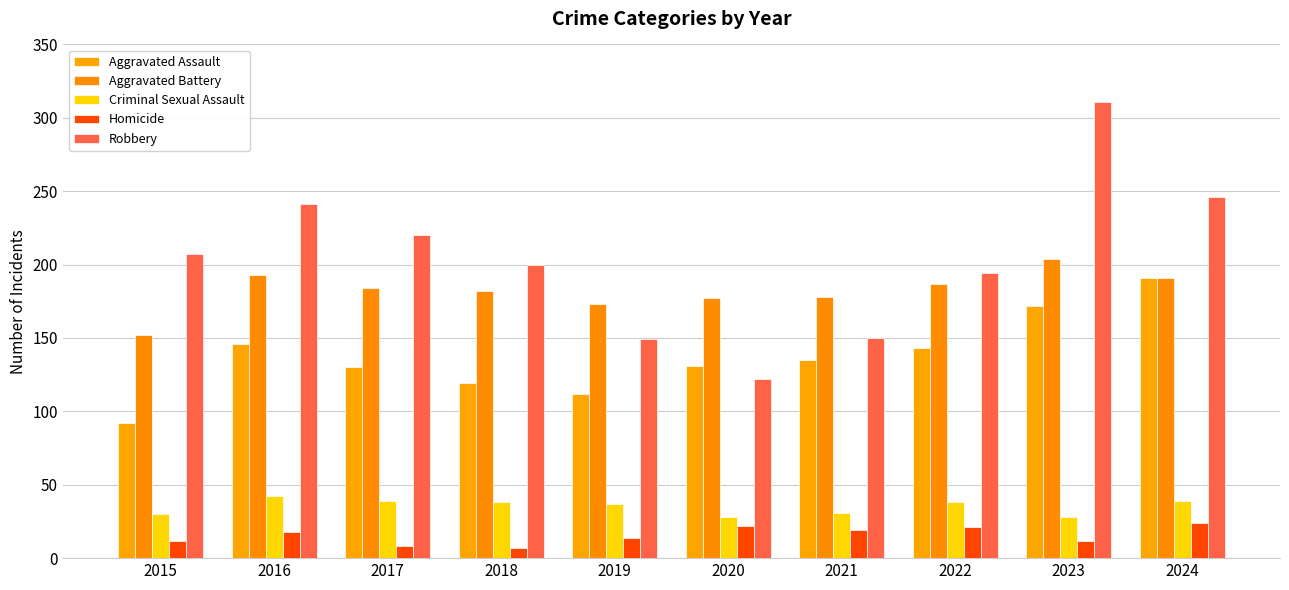

What is the lowest value of the Criminal Sexual Assault series?

28